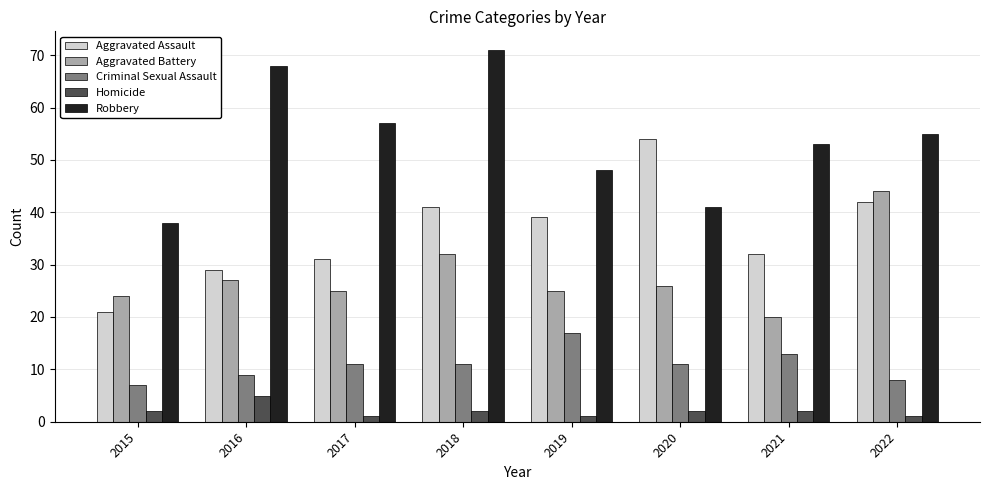

Reading right to left, transcribe all the data shown in this chart.

Aggravated Assault: 2022=42	2021=32	2020=54	2019=39	2018=41	2017=31	2016=29	2015=21
Aggravated Battery: 2022=44	2021=20	2020=26	2019=25	2018=32	2017=25	2016=27	2015=24
Criminal Sexual Assault: 2022=8	2021=13	2020=11	2019=17	2018=11	2017=11	2016=9	2015=7
Homicide: 2022=1	2021=2	2020=2	2019=1	2018=2	2017=1	2016=5	2015=2
Robbery: 2022=55	2021=53	2020=41	2019=48	2018=71	2017=57	2016=68	2015=38